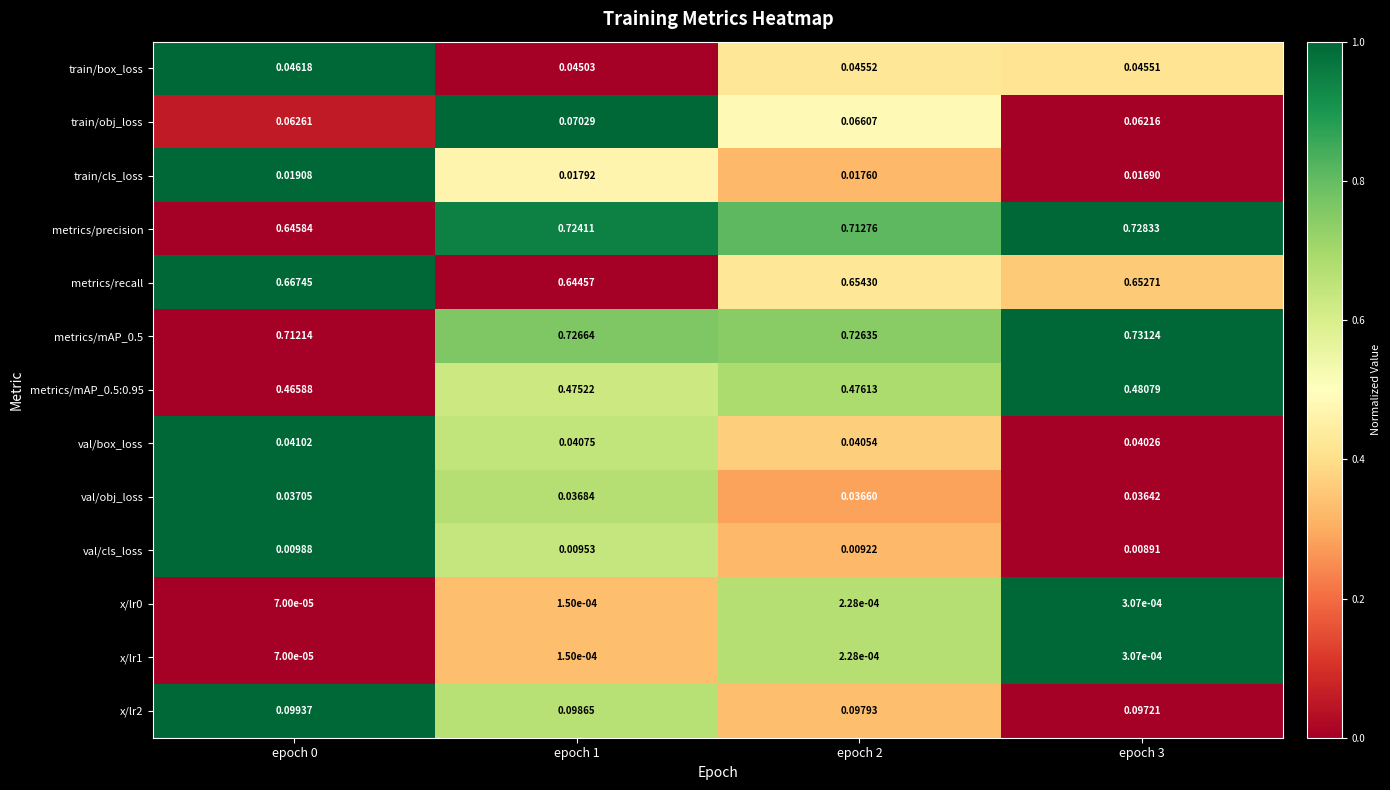

Is the value of train/obj_loss at epoch 1 greater than the value of val/box_loss at epoch 3?

Yes